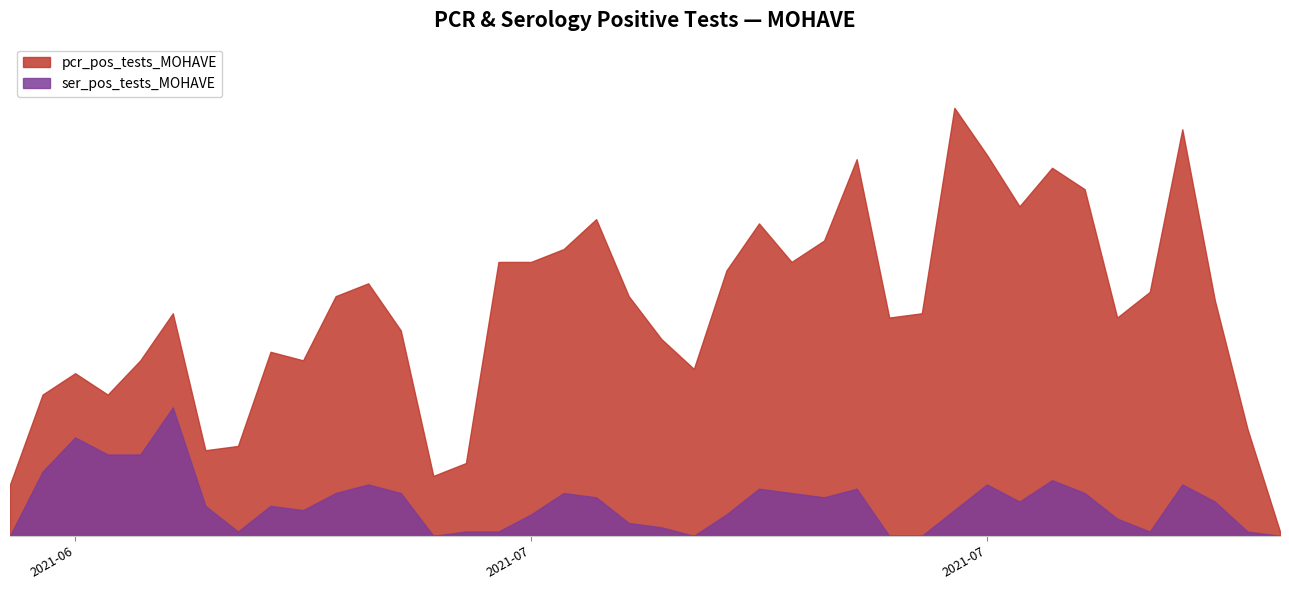

What is the total value across all series at 35?

60